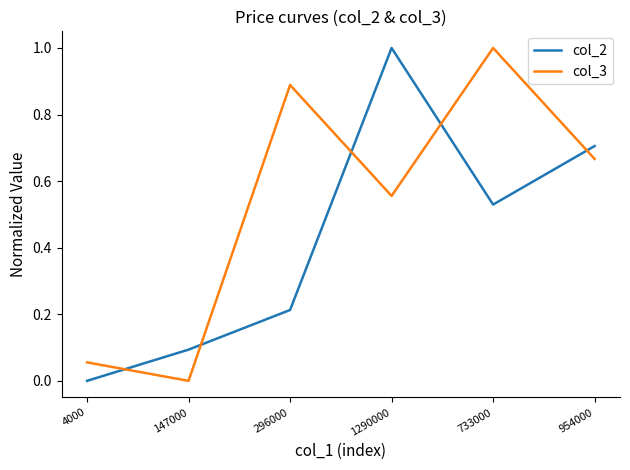

What is the spread (max minus min) of values at 1290000?

0.4